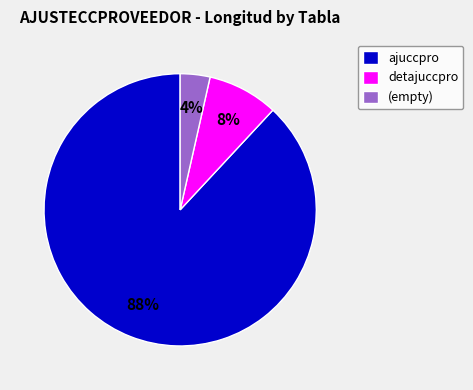

How many slices are in this pie chart?

3